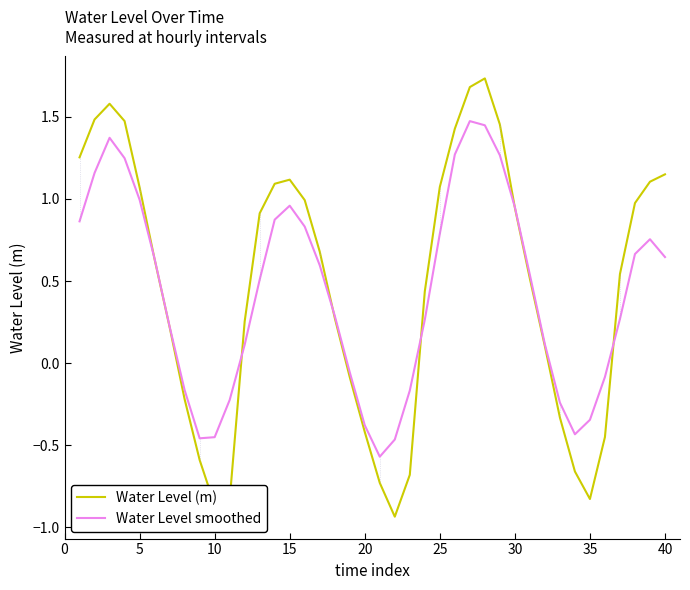

The Water Level (m) series shows 1.1 at 25. True or false?

True